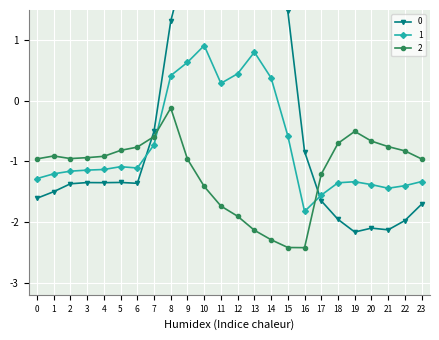

Rank the series by their average value, from highest to lowest.

0, 1, 2